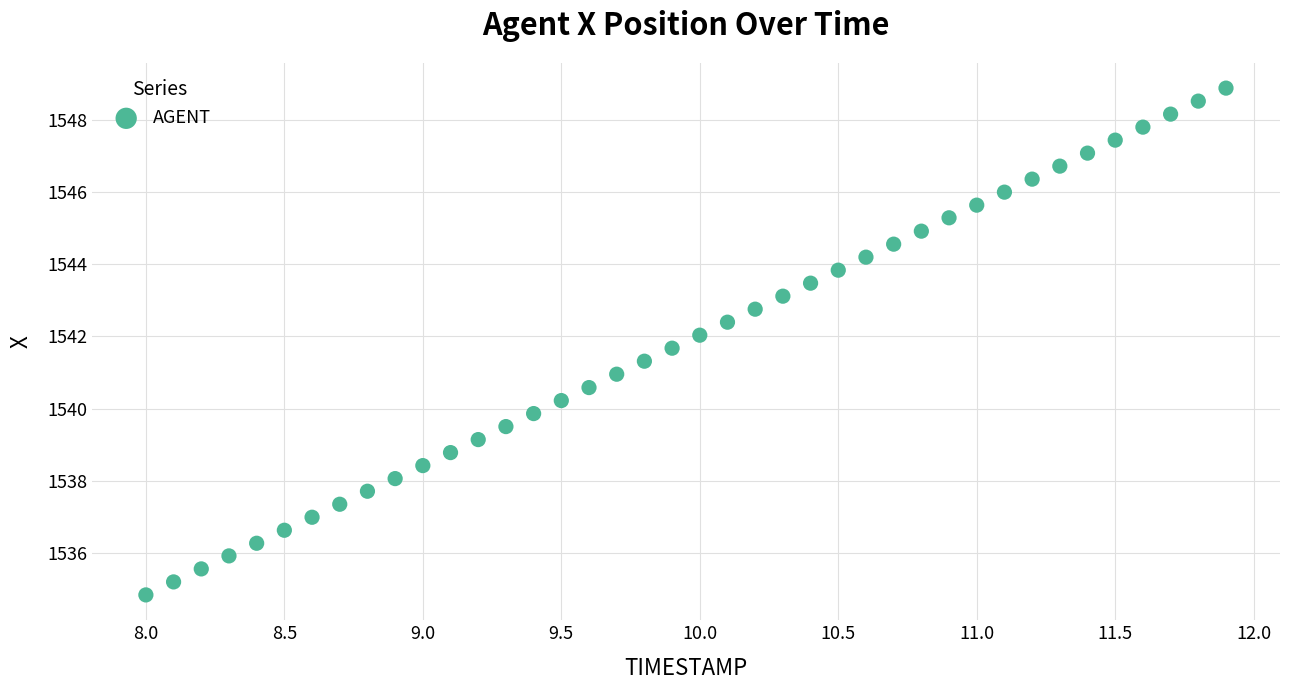

What is the range of X values (max minus min)?

3.9